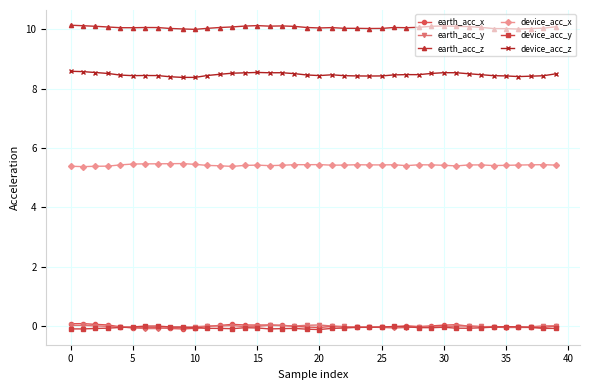

True or false: earth_acc_y has more than 2 points higher than both neighbors.

True